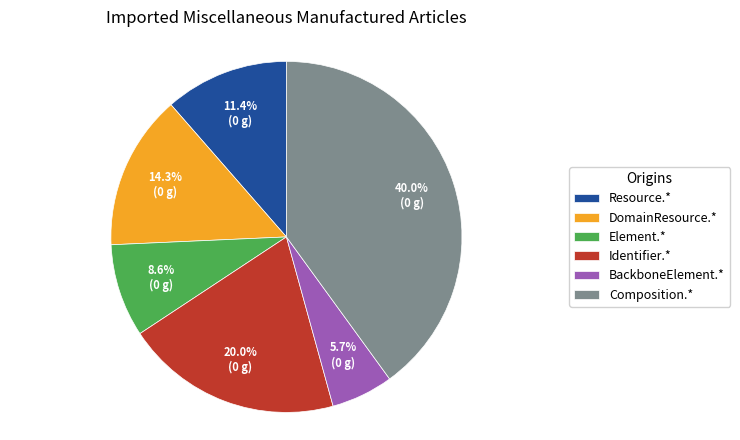

Does Composition.* account for over 50% of the chart?

No